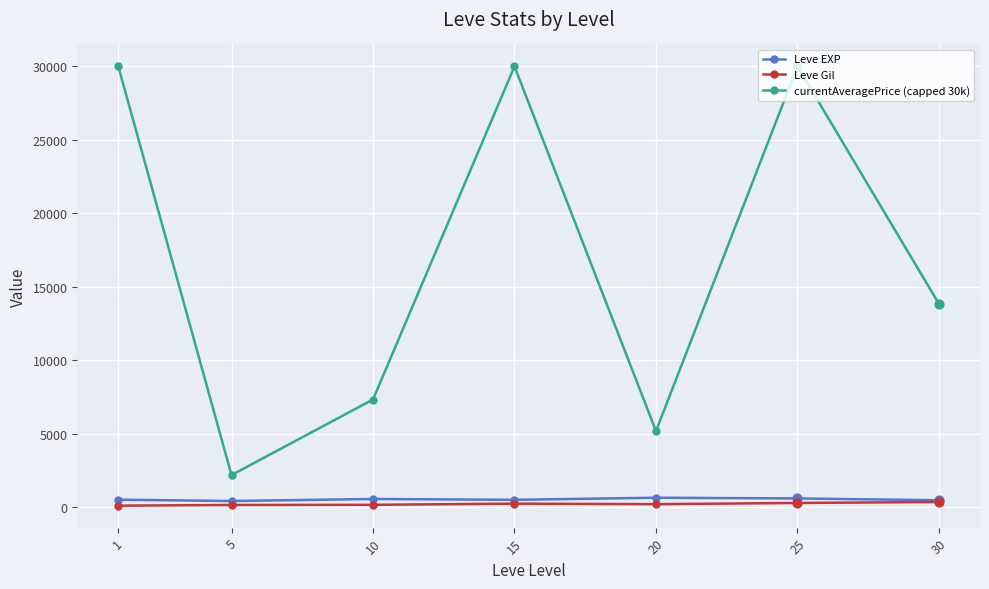

What are all the series names shown in the legend?

Leve EXP, Leve Gil, currentAveragePrice (capped 30k)